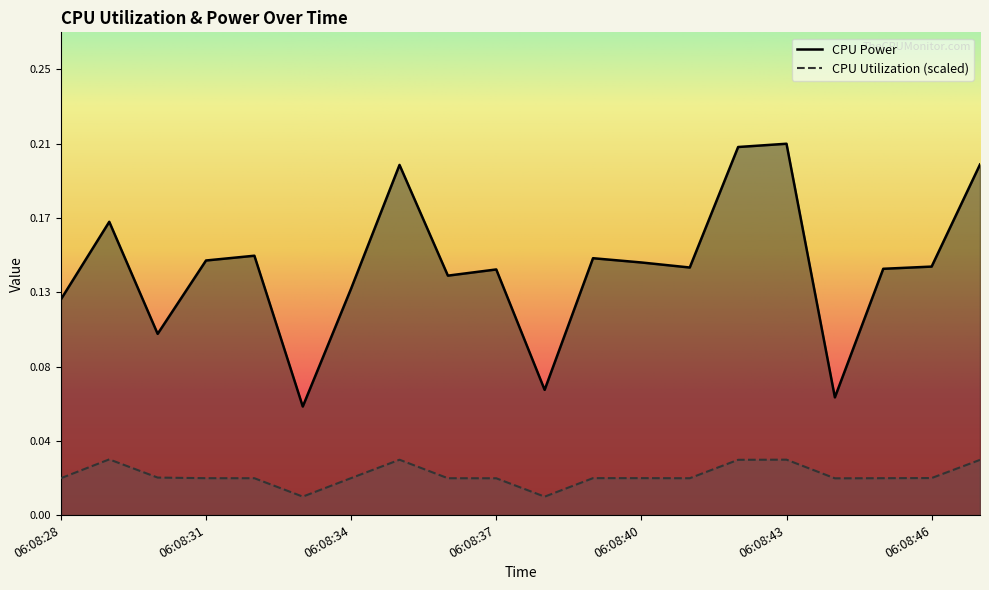

Reading left to right, list all the values displayed in this chart.

CPU Power: 06:08:28=0.1	06:08:29=0.2	06:08:30=0.1	06:08:31=0.1	06:08:32=0.1	06:08:33=0.1	06:08:34=0.1	06:08:35=0.2	06:08:36=0.1	06:08:37=0.1	06:08:38=0.1	06:08:39=0.1	06:08:40=0.1	06:08:41=0.1	06:08:42=0.2	06:08:43=0.2	06:08:44=0.1	06:08:45=0.1	06:08:46=0.1	06:08:47=0.2
CPU Utilization: 06:08:28=0.0	06:08:29=0.0	06:08:30=0.0	06:08:31=0.0	06:08:32=0.0	06:08:33=0.0	06:08:34=0.0	06:08:35=0.0	06:08:36=0.0	06:08:37=0.0	06:08:38=0.0	06:08:39=0.0	06:08:40=0.0	06:08:41=0.0	06:08:42=0.0	06:08:43=0.0	06:08:44=0.0	06:08:45=0.0	06:08:46=0.0	06:08:47=0.0